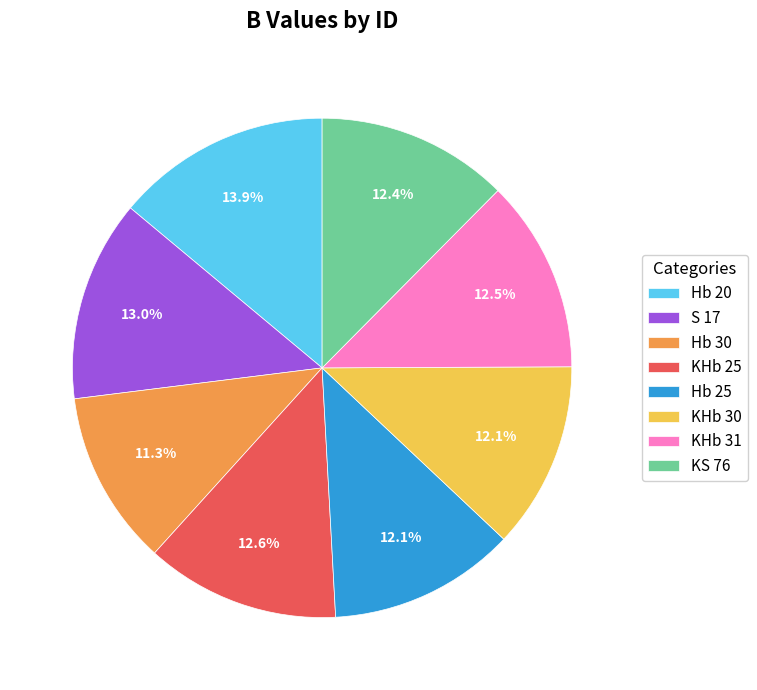

Between Hb 20 and KS 76, which is larger?

Hb 20